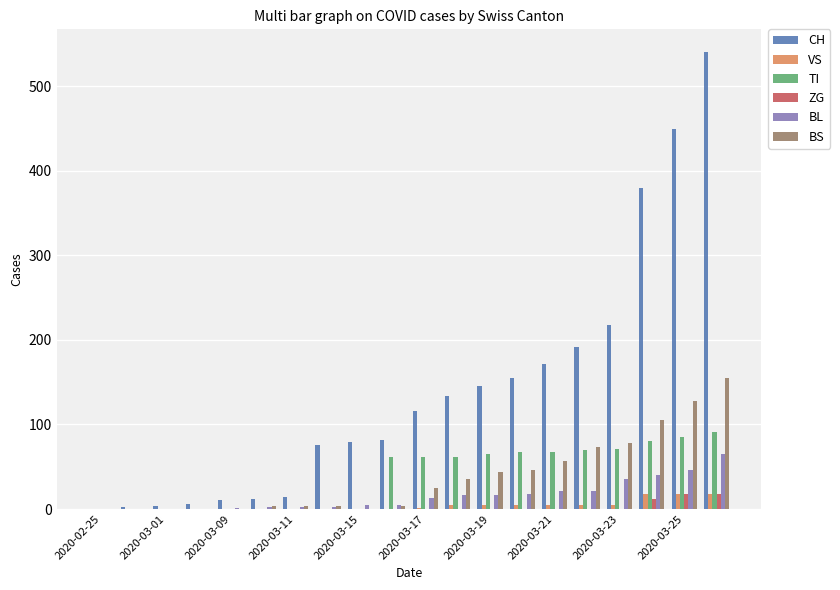

What is the maximum value for CH?

540